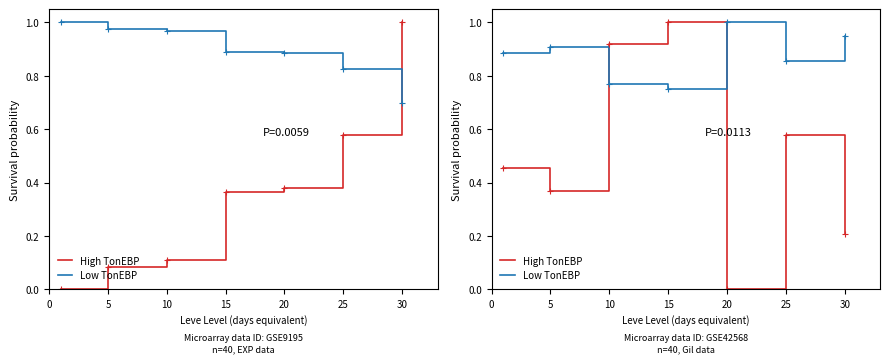

Rank the series at 30 from lowest to highest value.

High TonEBP, Low TonEBP